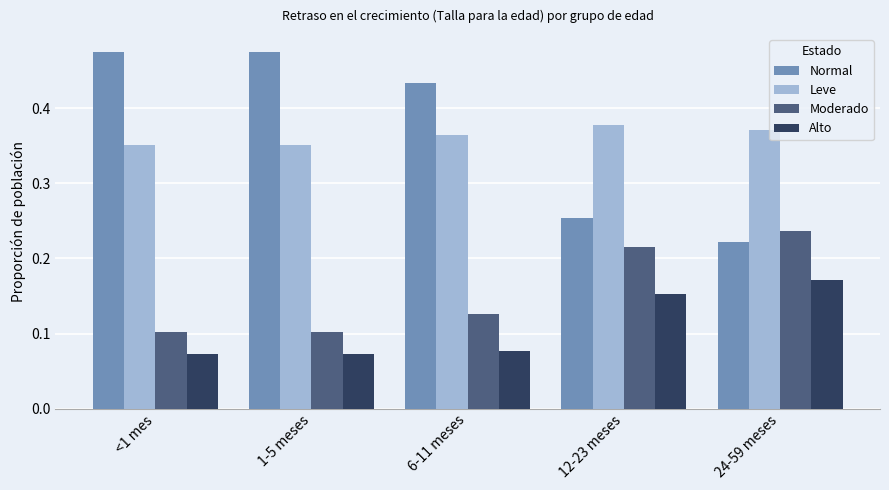

Count the Normal values in the range 0 to 1.

5